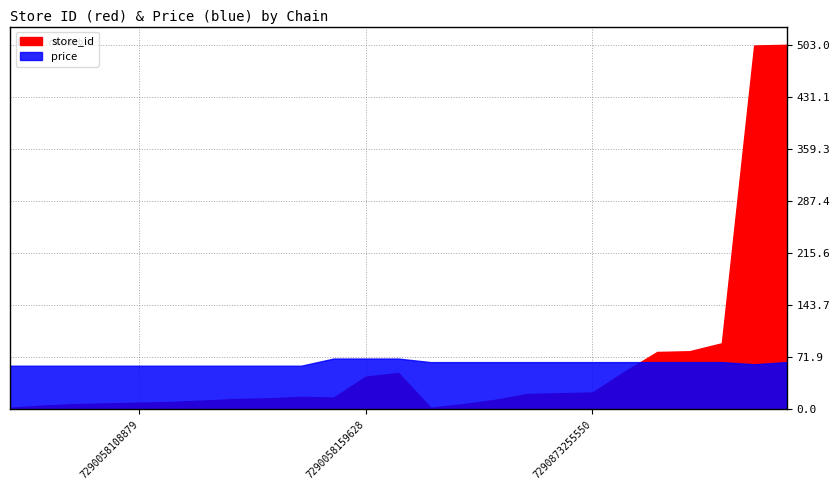

What is the value of the price point at the 4th from the left?

60.0